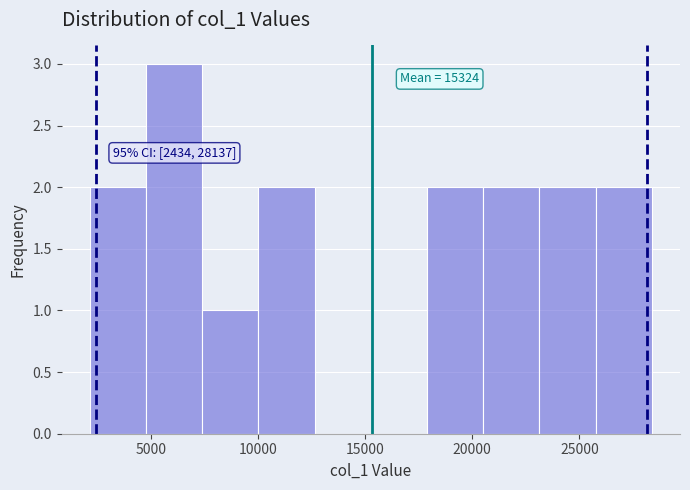

Over which range of the x-axis is the bar tallest?

5000 to 7500